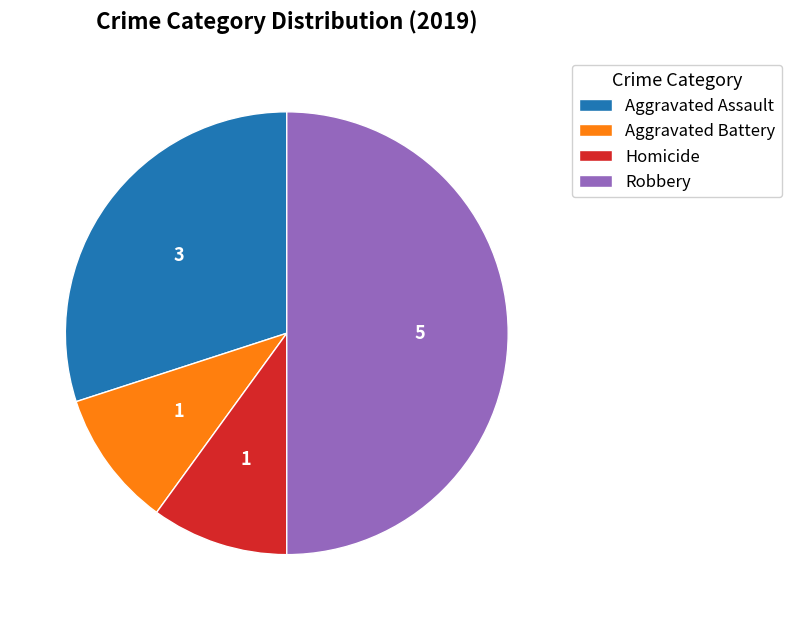

True or false: Robbery accounts for 50% of the total.

True